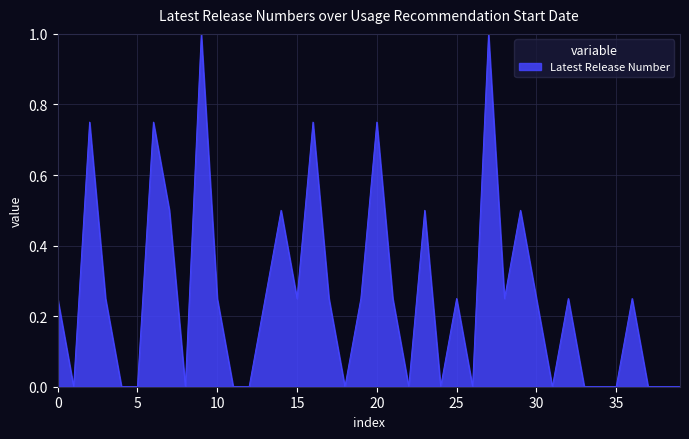

How many lines are shown in the chart?

1